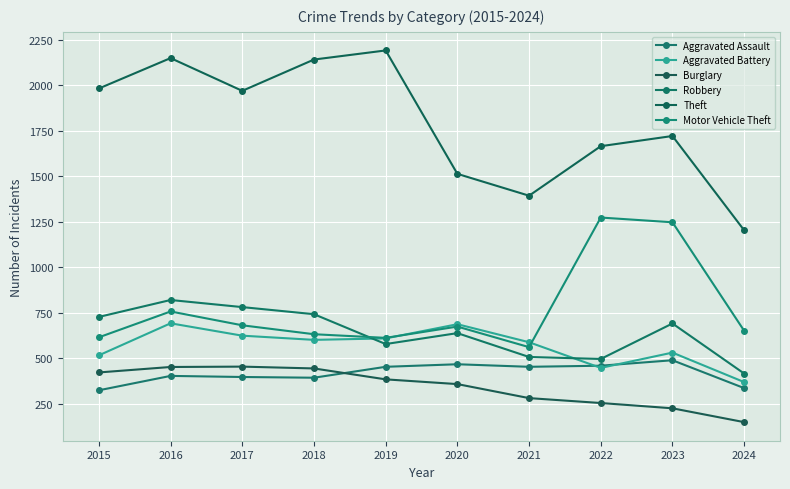

What are all the series names shown in the legend?

Aggravated Assault, Aggravated Battery, Burglary, Robbery, Theft, Motor Vehicle Theft